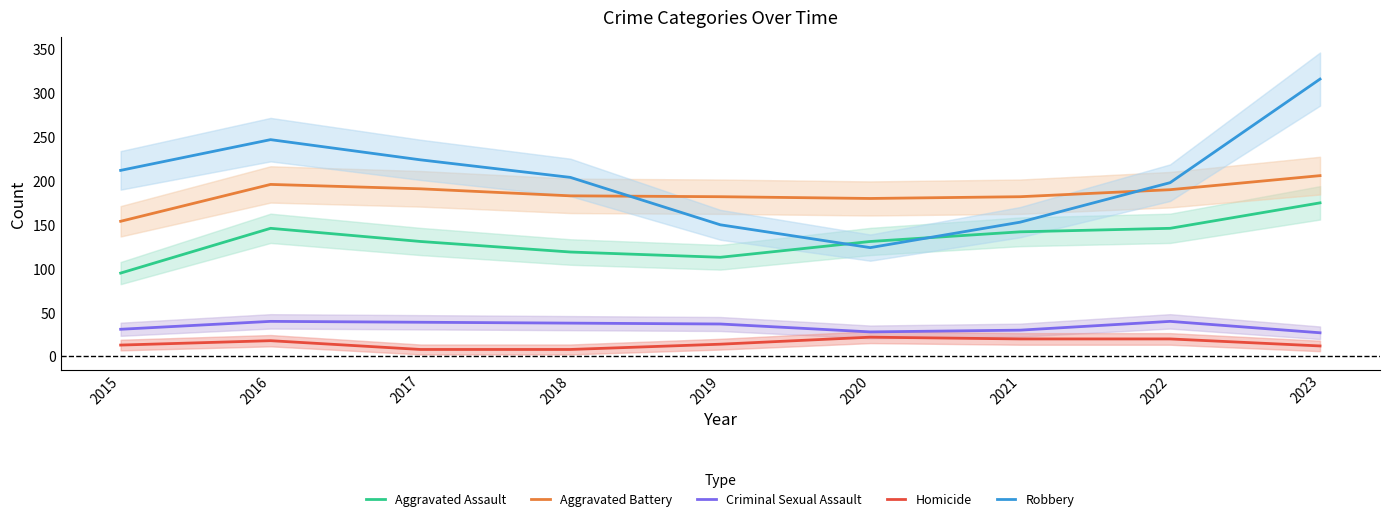

Where is Aggravated Battery nearest to the value 180?

2020